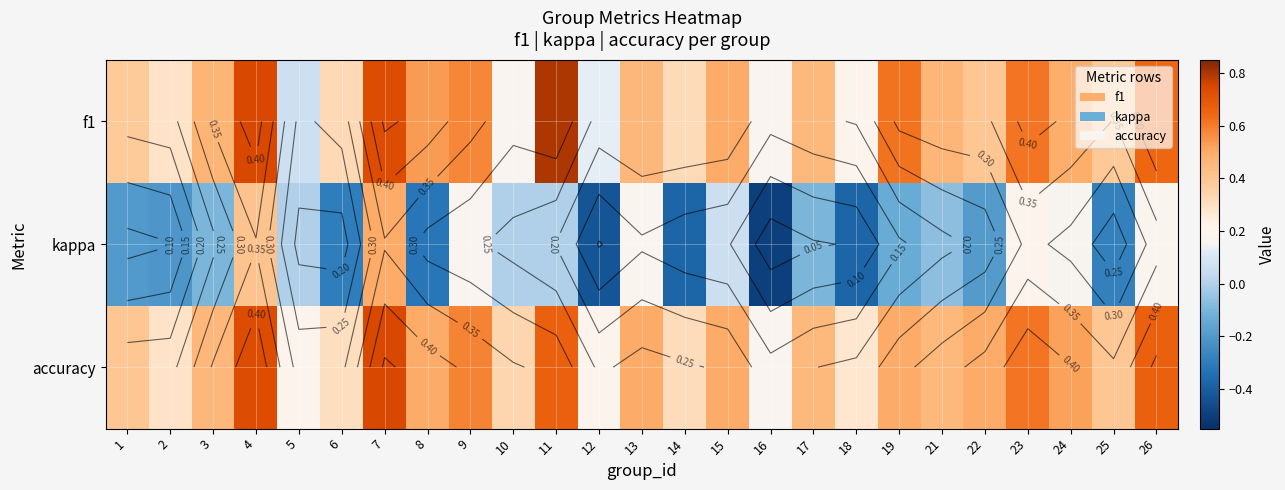

What is the difference between the maximum and minimum values in the accuracy series?

0.6